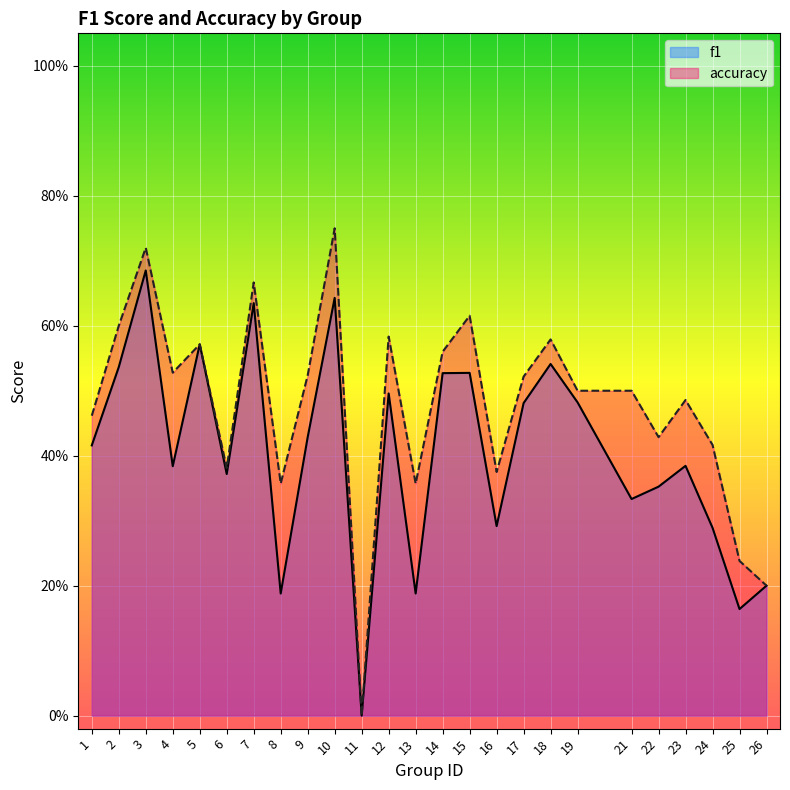

What is the value of the accuracy point at the 25th from the left?

0.2